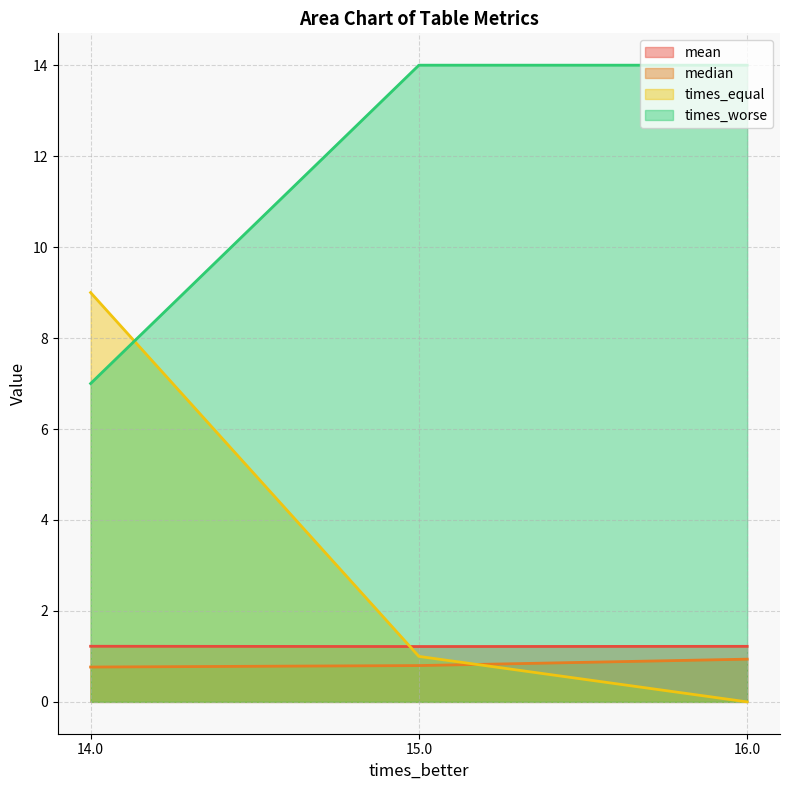

What is the label of the 2nd point from the right?

15.0